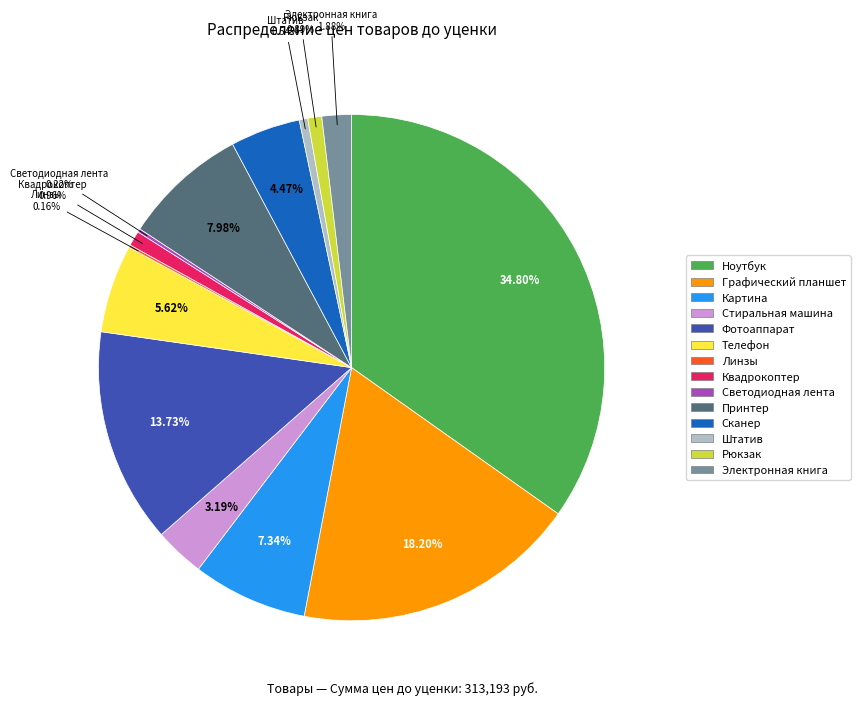

What is the largest slice in the pie chart?

Ноутбук